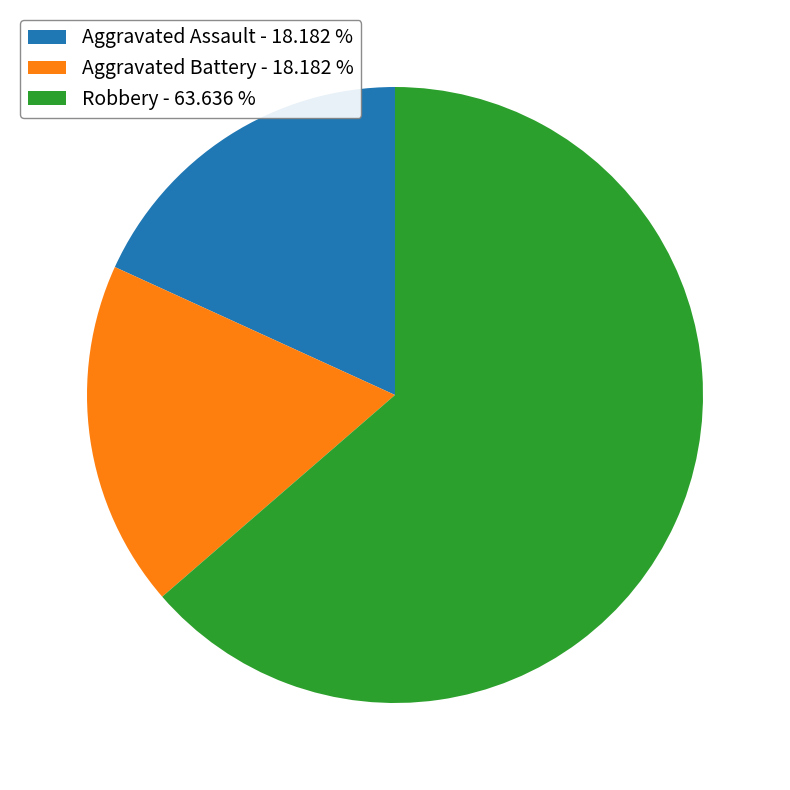

Is it true that Aggravated Battery is 27% of the pie?

False